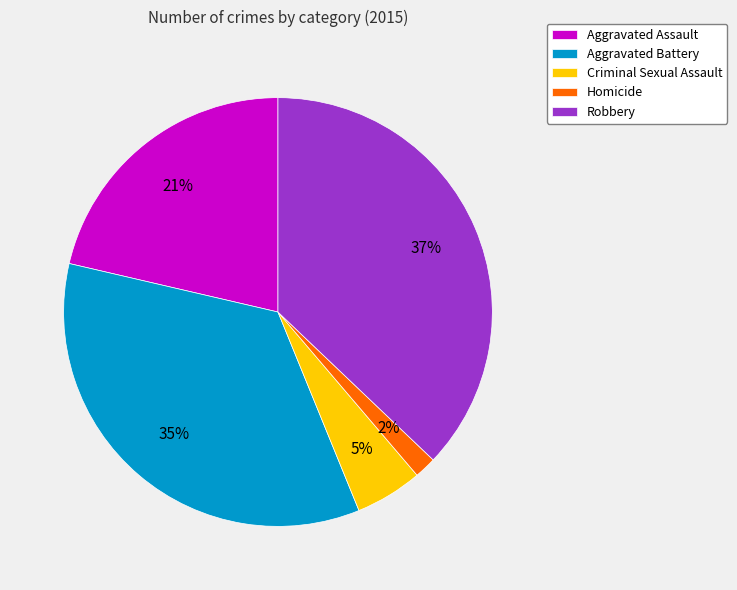

Is there any slice that represents more than half of the pie?

No